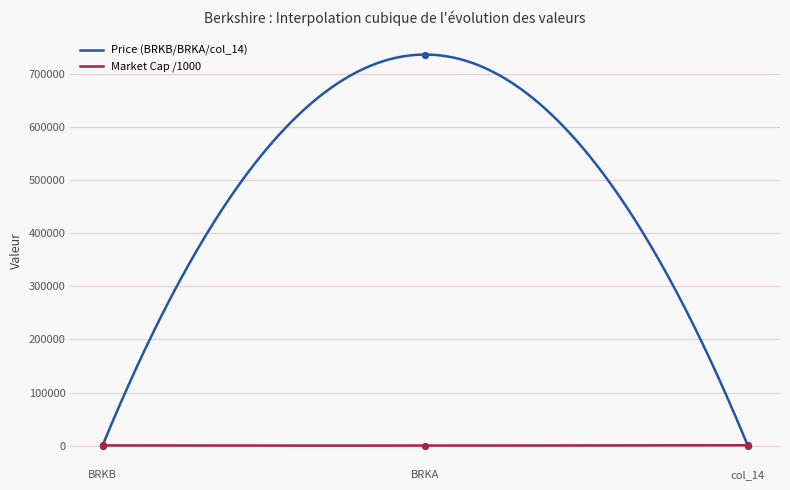

Is the value of Price at col_14 greater than the value of Market Cap at col_14?

No